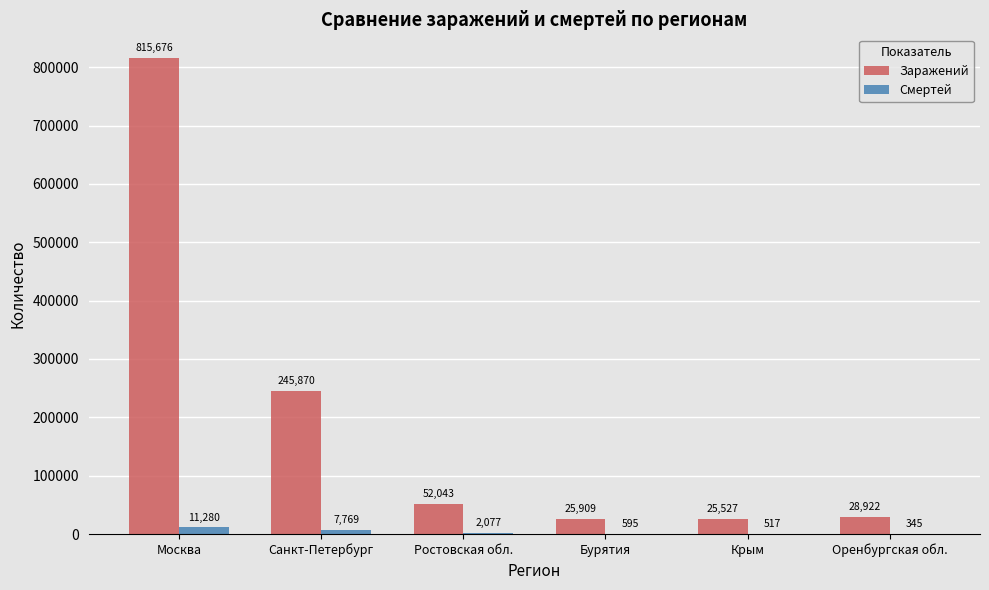

Reading left to right, what are all the values shown in this chart?

Заражений: Москва=815676	Санкт-Петербург=245870	Ростовская обл.=52043	Бурятия=25909	Крым=25527	Оренбургская обл.=28922
Смертей: Москва=11280	Санкт-Петербург=7769	Ростовская обл.=2077	Бурятия=595	Крым=517	Оренбургская обл.=345